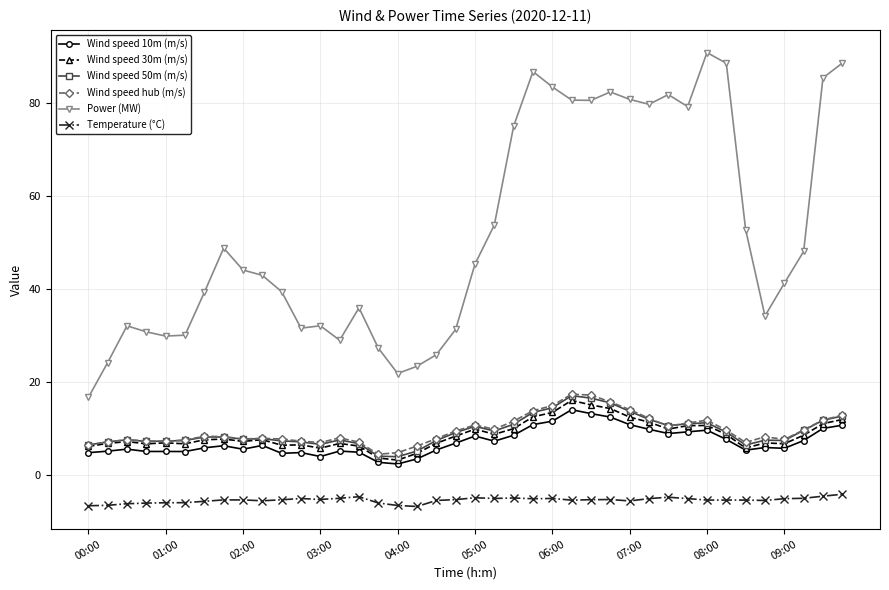

True or false: Wind speed hub (m/s) has more than 0 points higher than both neighbors.

True